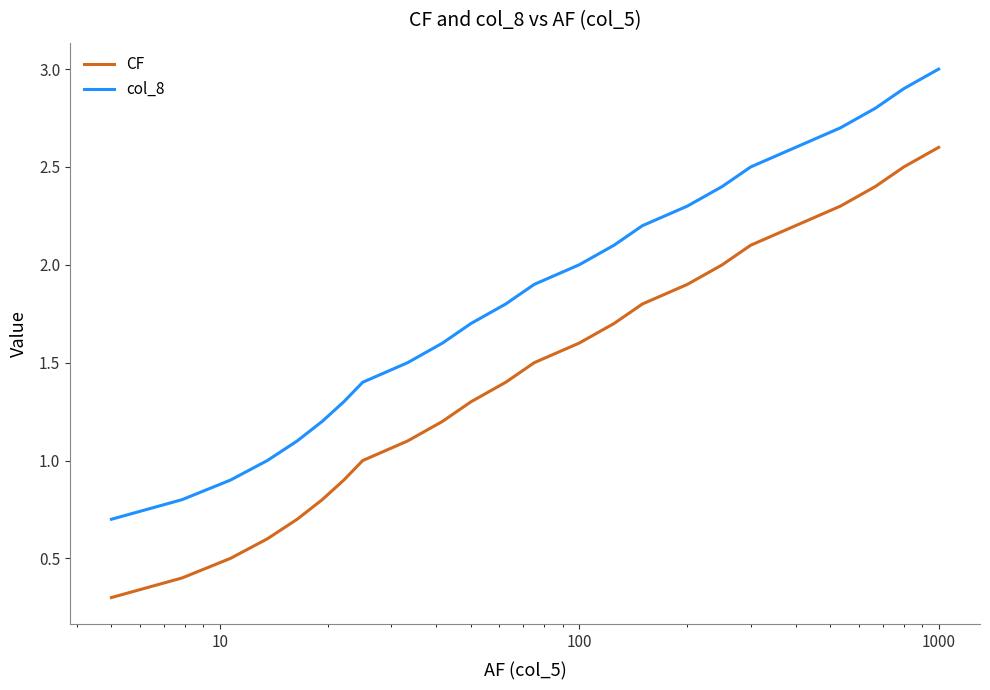

Count the number of categories in the chart.

24